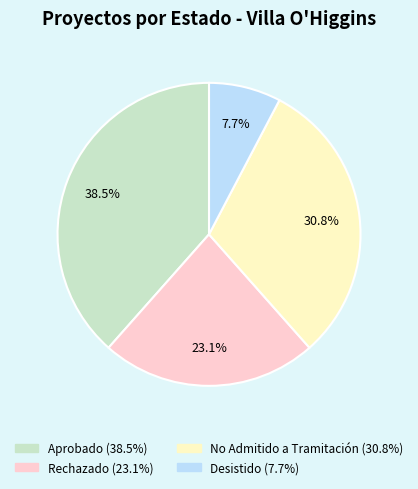

Which has a higher value, Aprobado or Rechazado?

Aprobado